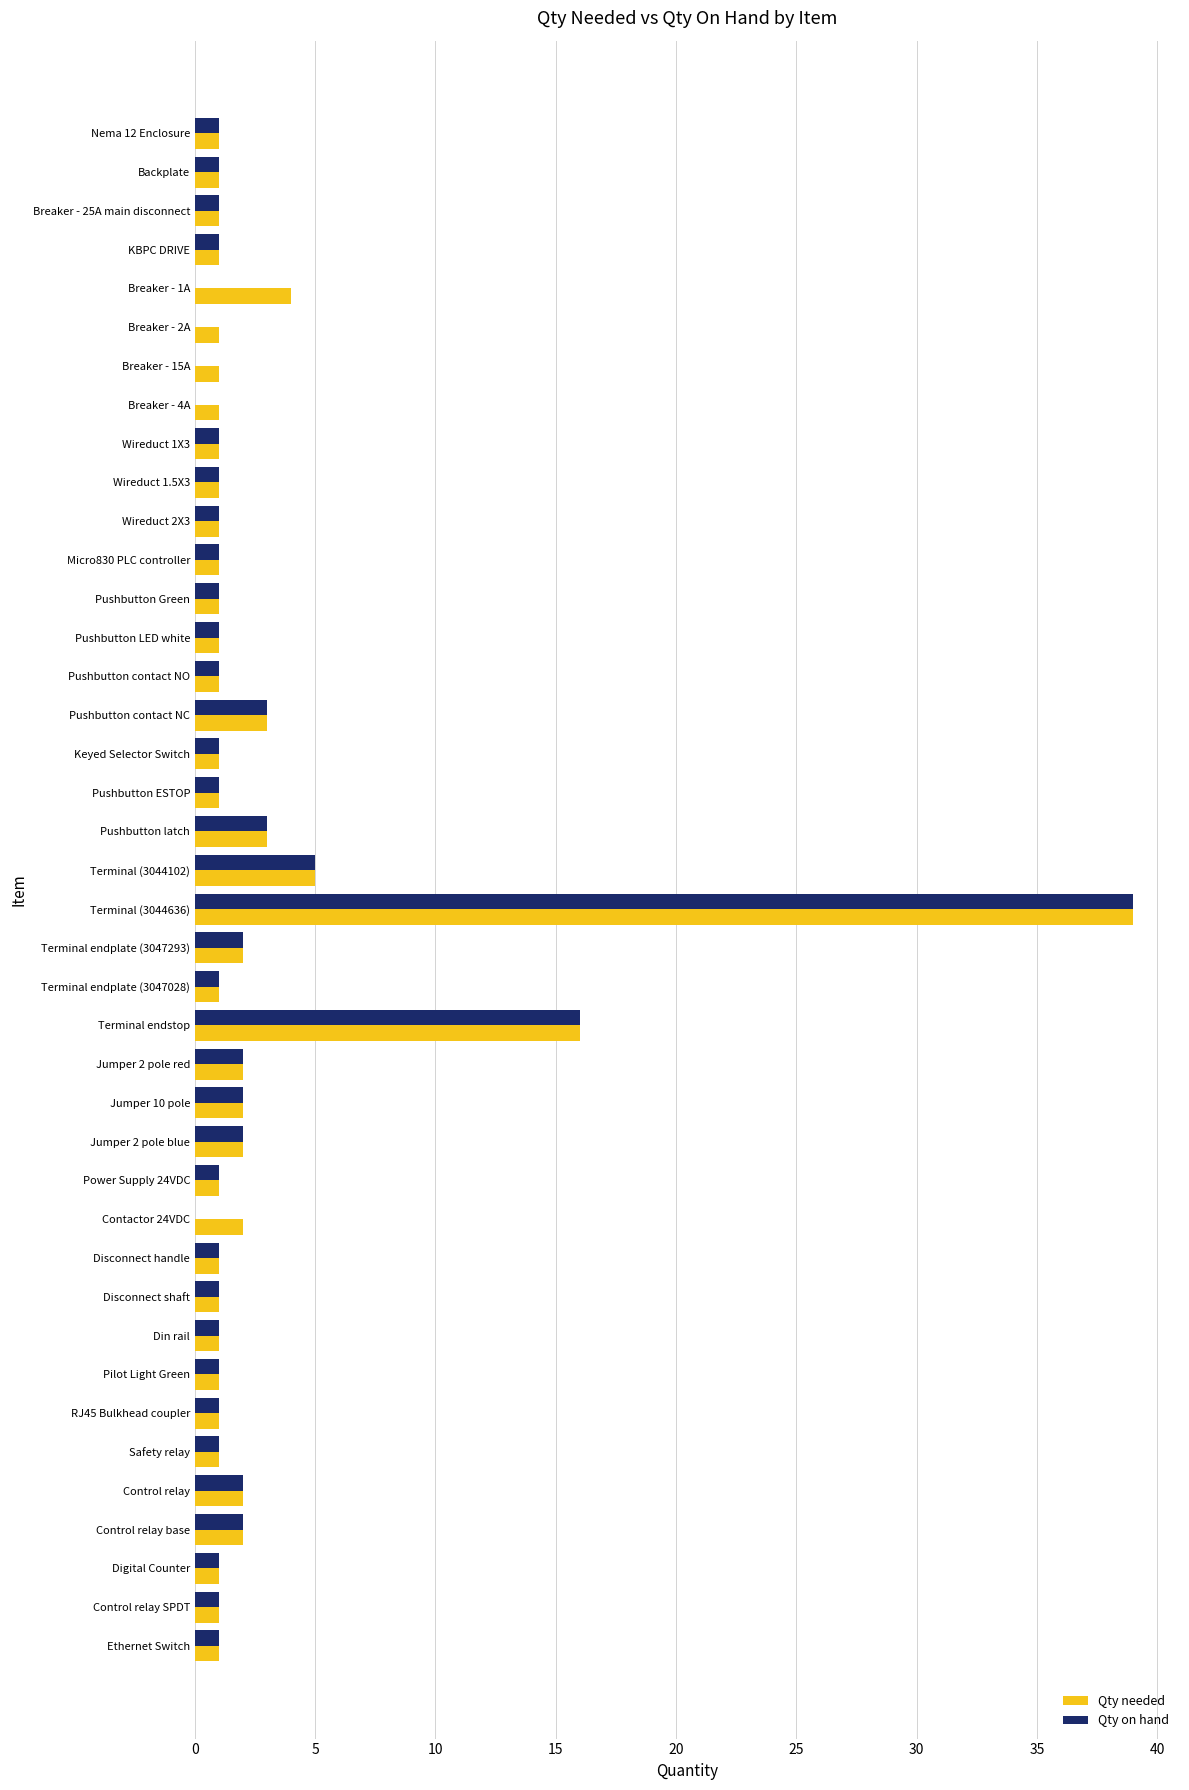

The value of Qty on hand at Jumper 10 pole is 2. True or false?

True